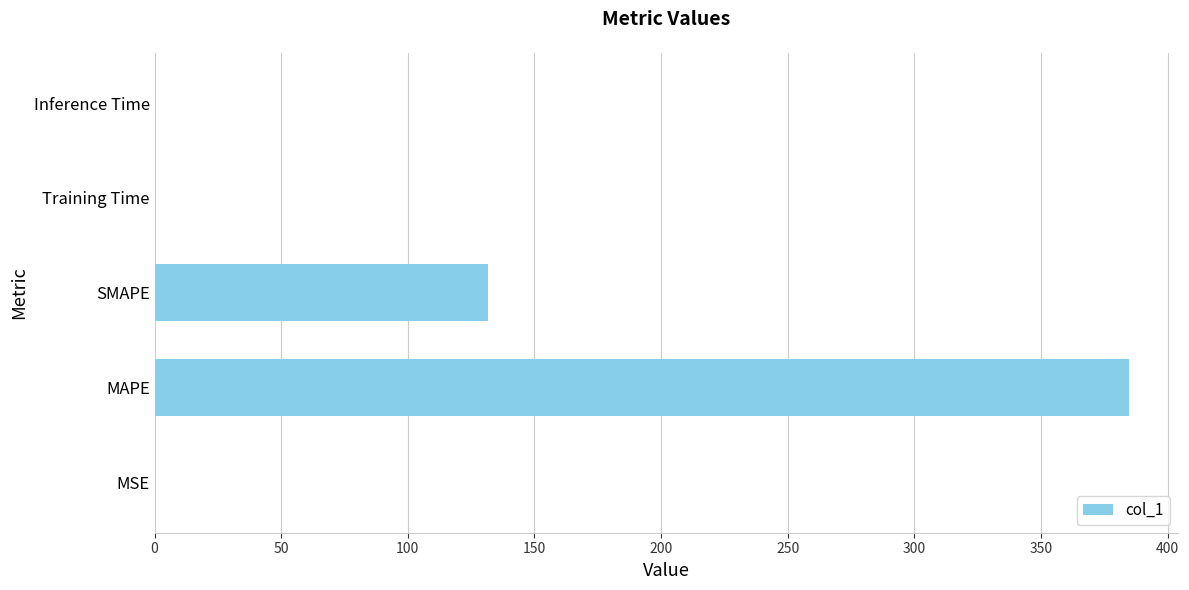

Where is the data nearest to the value 192?

SMAPE